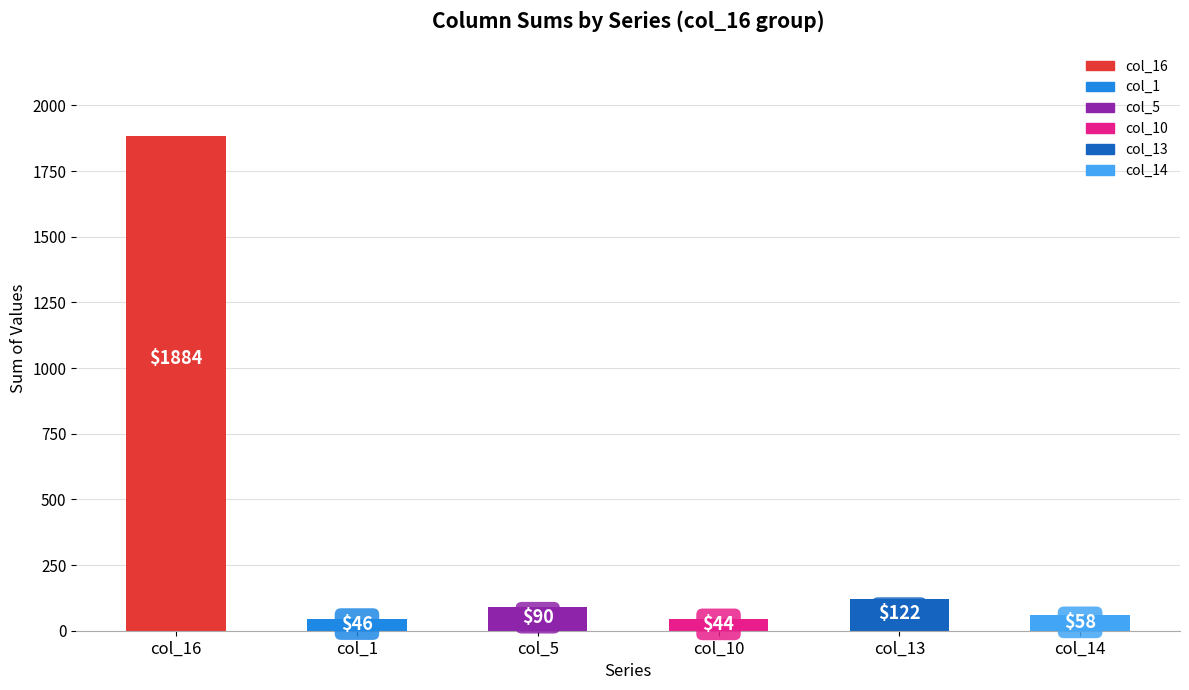

What is the average value?

374